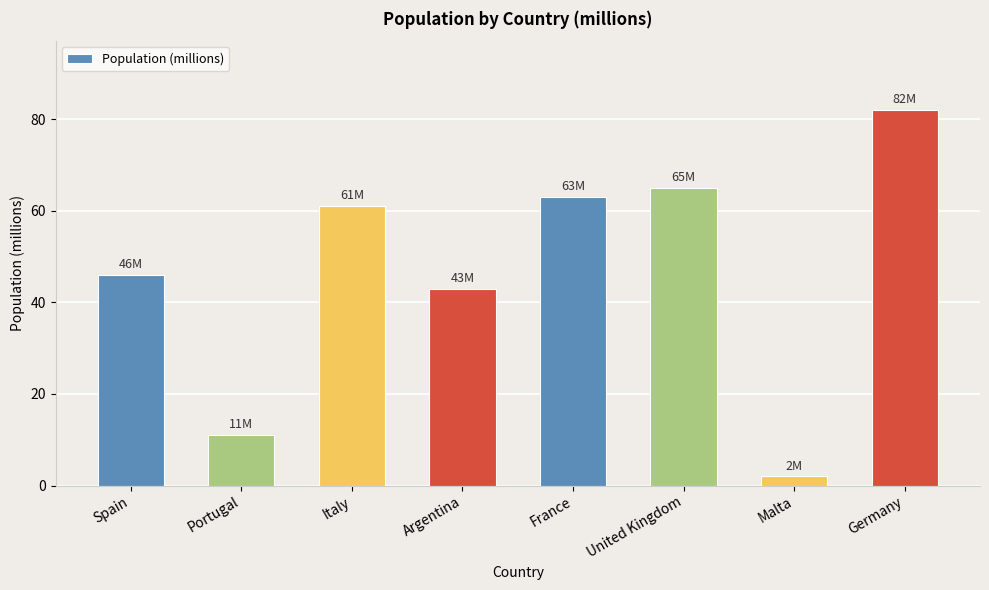

Count the number of data series in this chart.

1